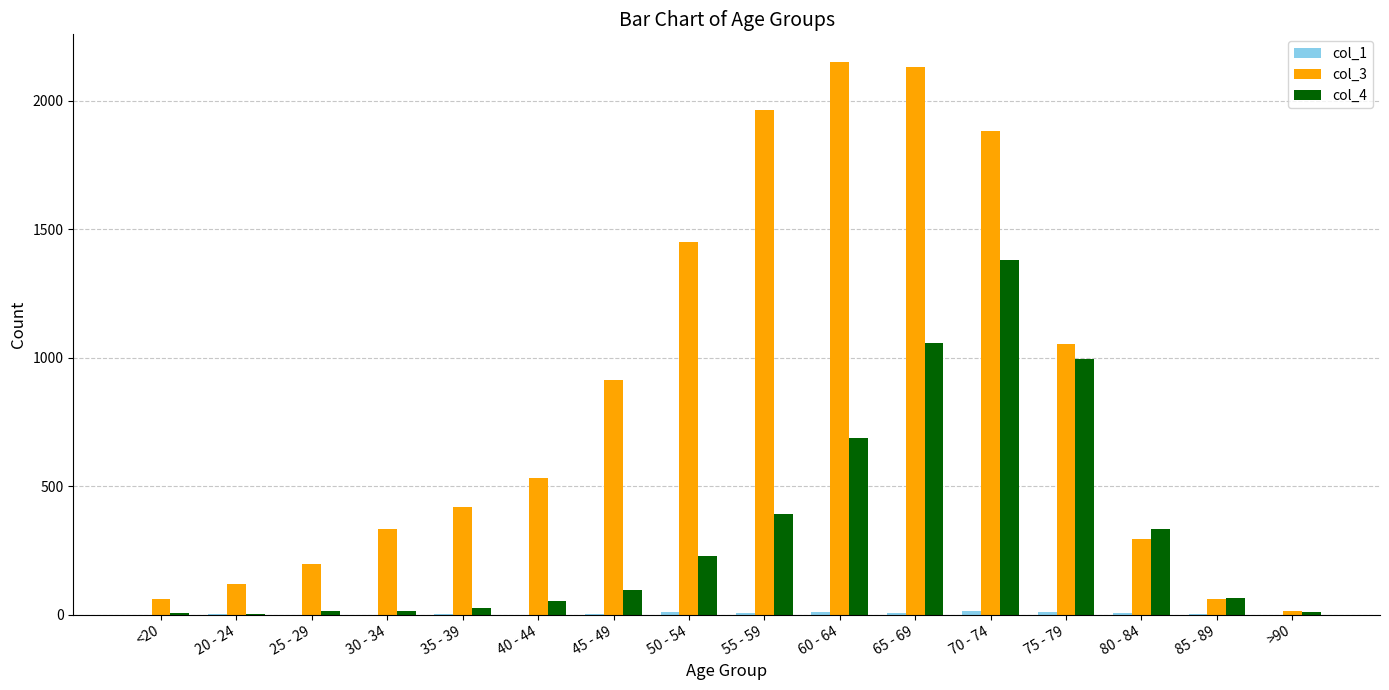

Is the value of col_3 at 75 - 79 greater than the value of col_4 at 20 - 24?

Yes